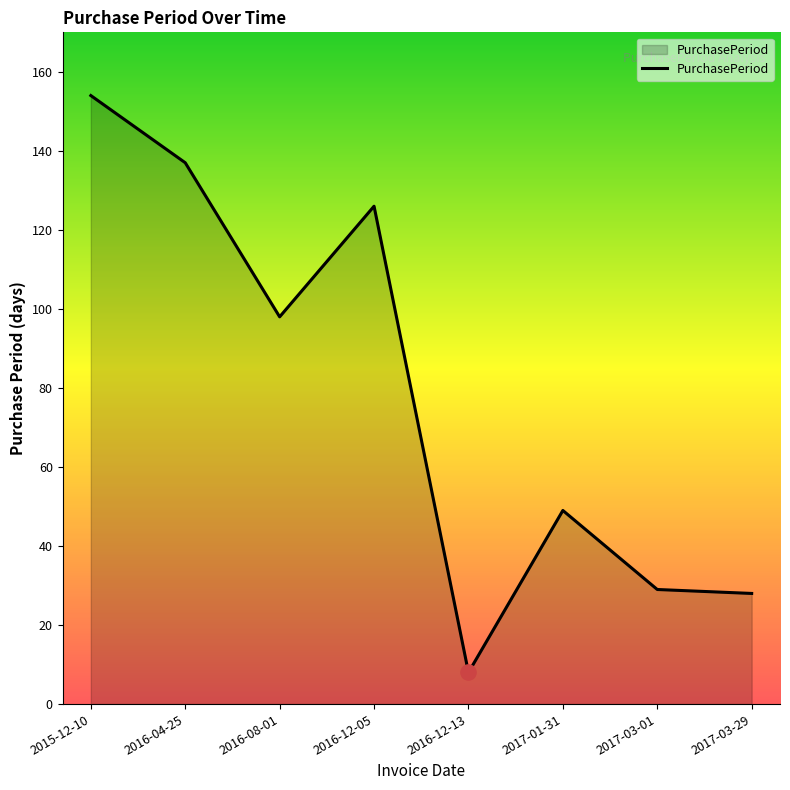

What is the change in value from 2017-01-31 to 2017-03-01?

-20